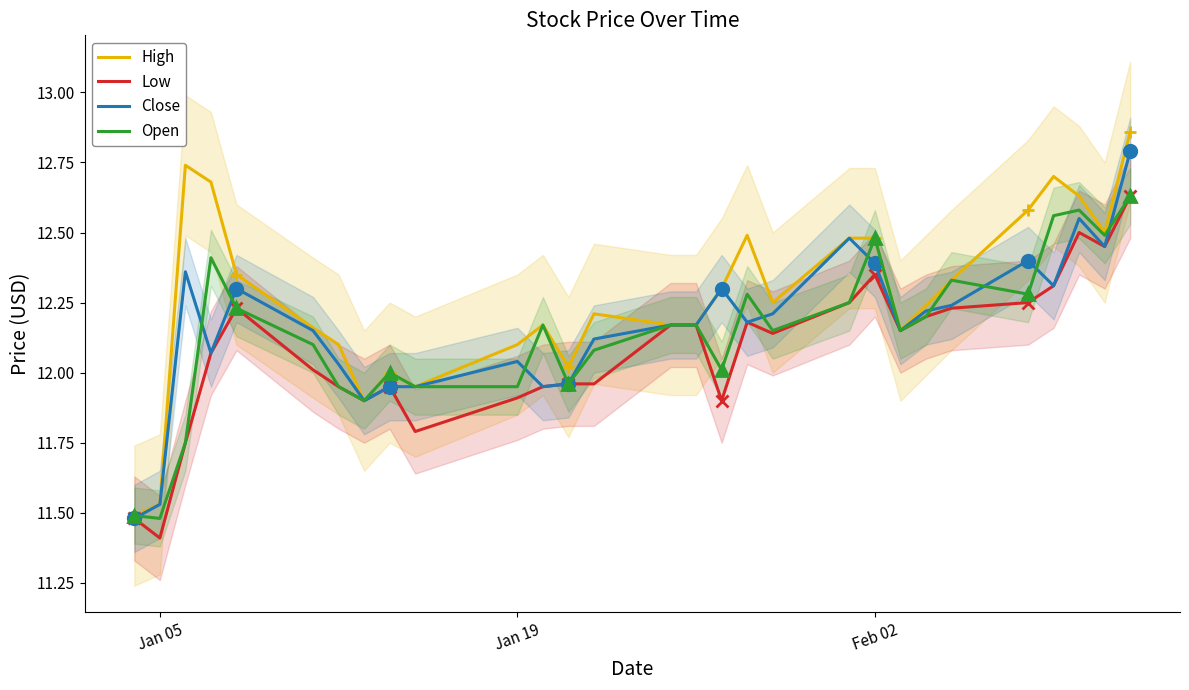

How many interior local peaks does the Low series have?

5